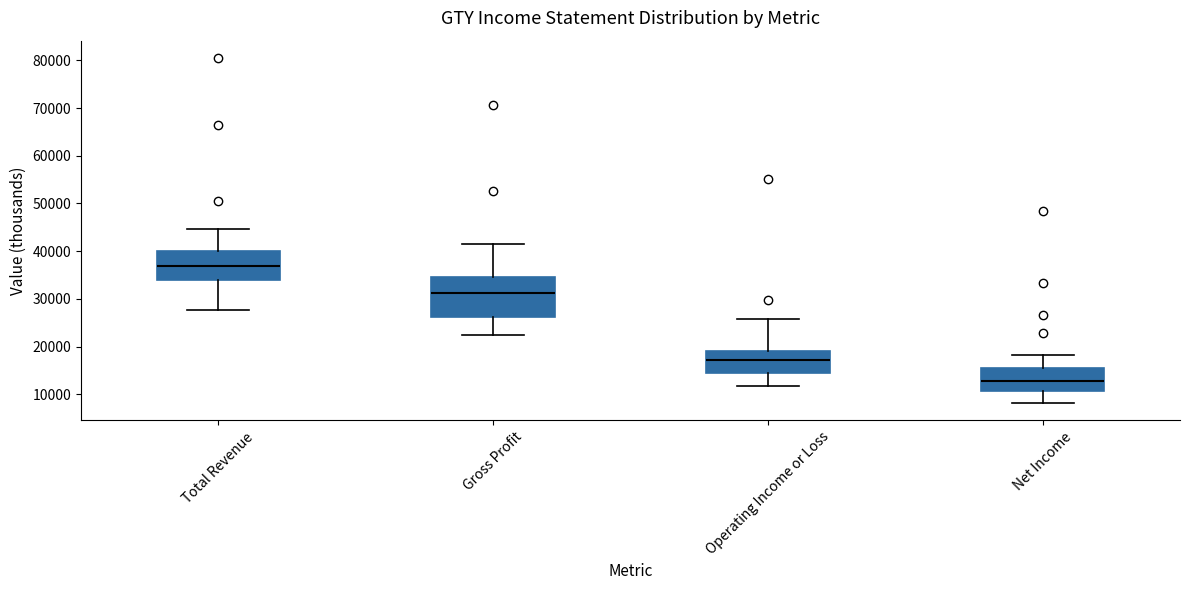

Comparing the boxes themselves (not the whiskers), which one is the tallest?

Gross Profit